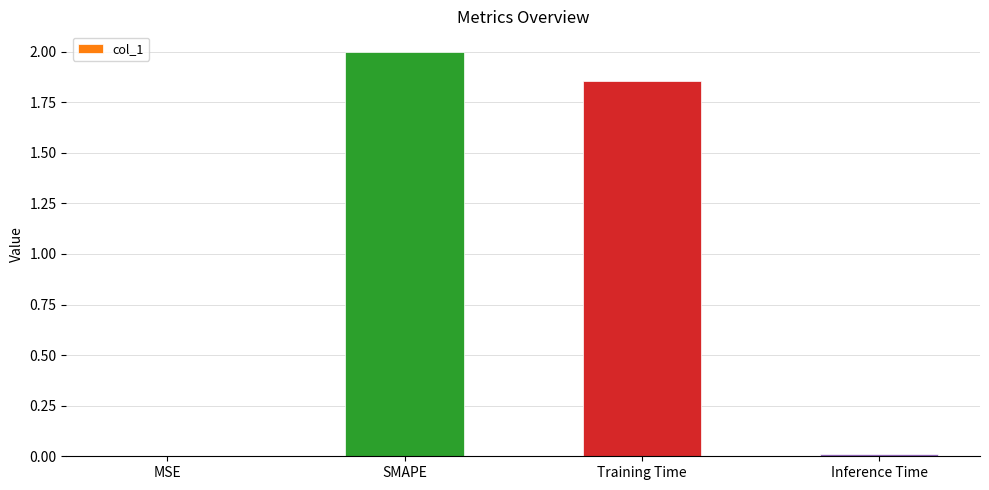

The value at SMAPE is 2.0. True or false?

True